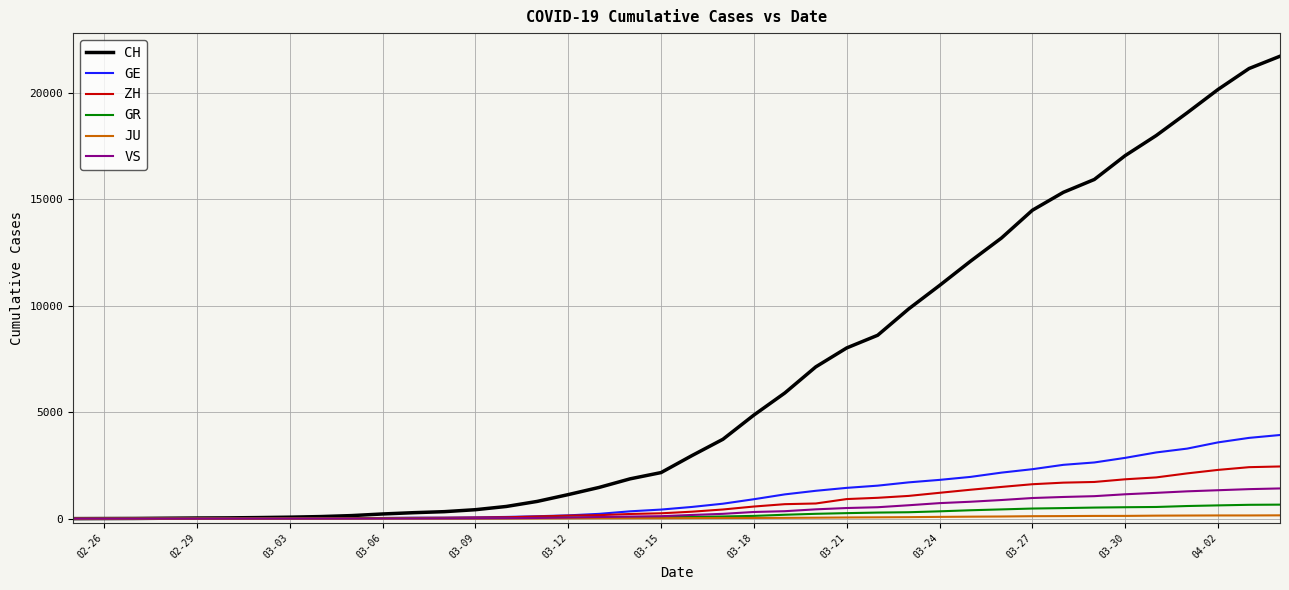

What is the greatest value displayed?

21722